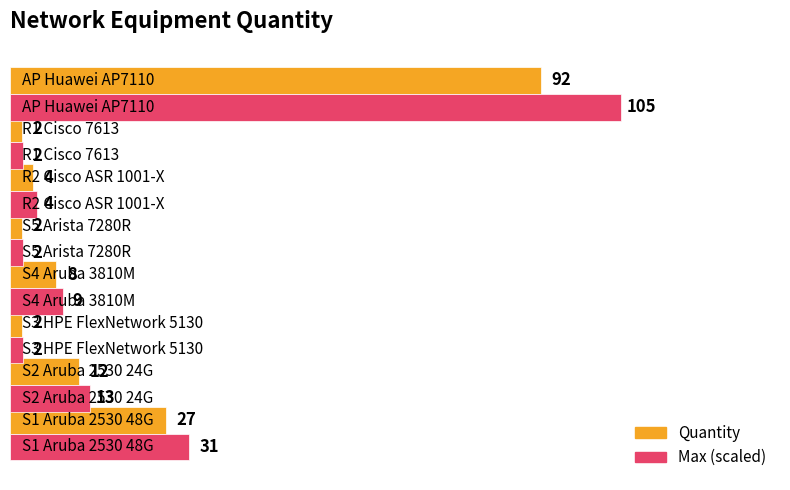

What is the greatest value displayed?

105.8